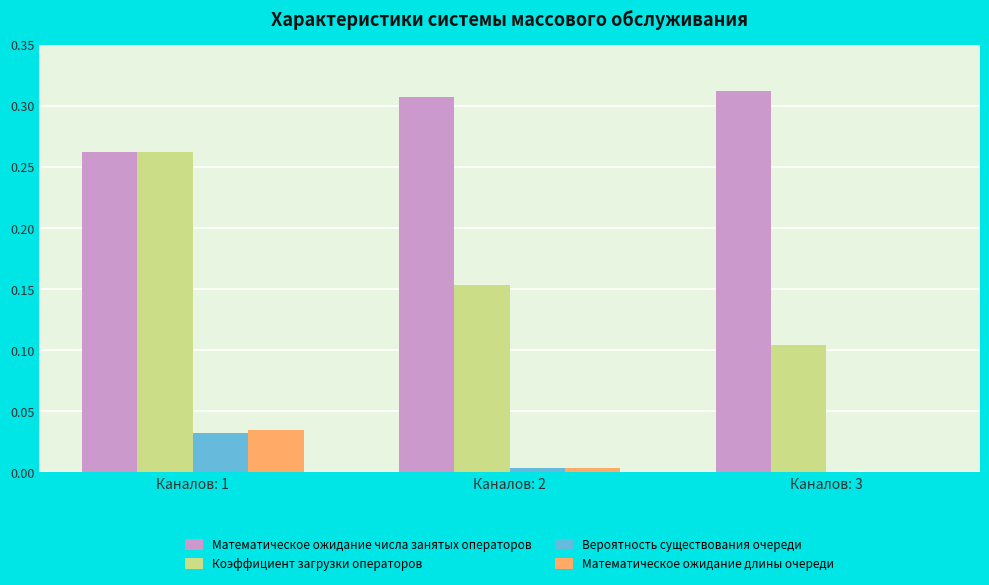

Between Каналов: 1 and Каналов: 2, which series saw the biggest shift?

Коэффициент загрузки операторов